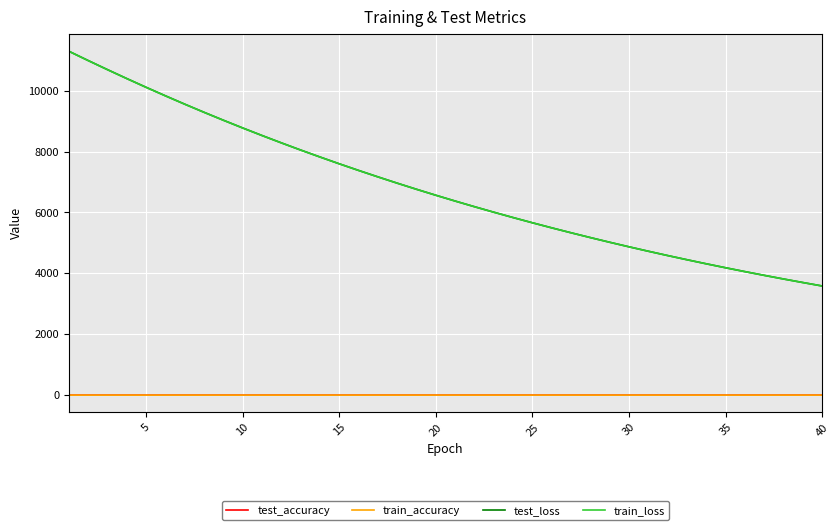

Which series has the largest range (max minus min)?

test_loss